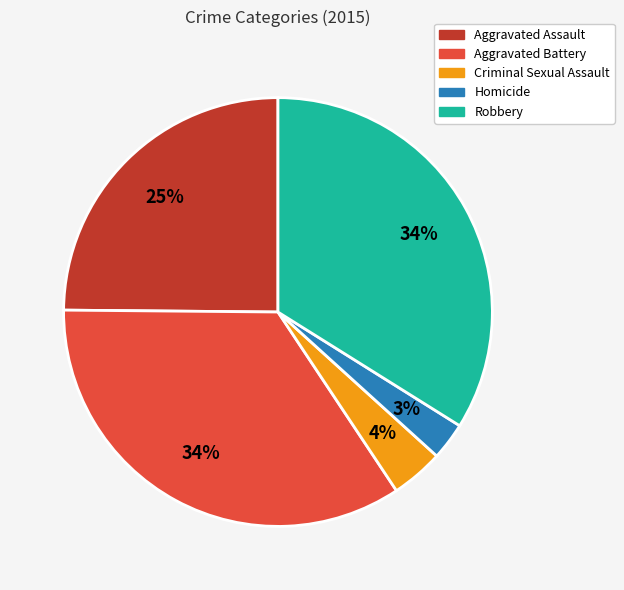

How many slices are in this pie chart?

5